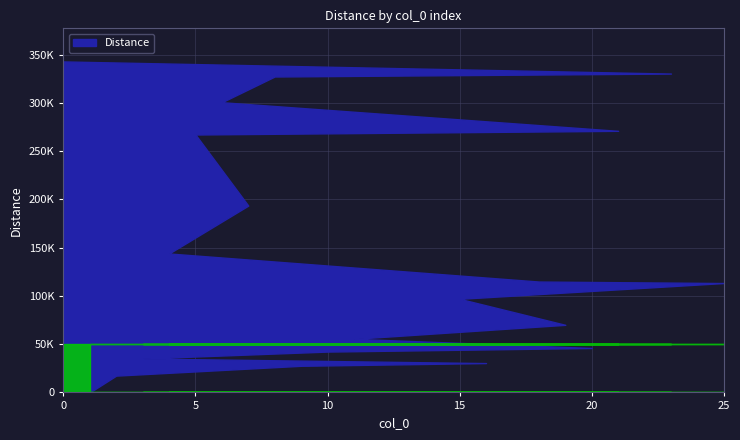

List the labels in order of value, smallest first.

1, 2, 9, 16, 3, 10, 20, 11, 19, 15, 25, 18, 4, 7, 5, 21, 6, 8, 23, 0